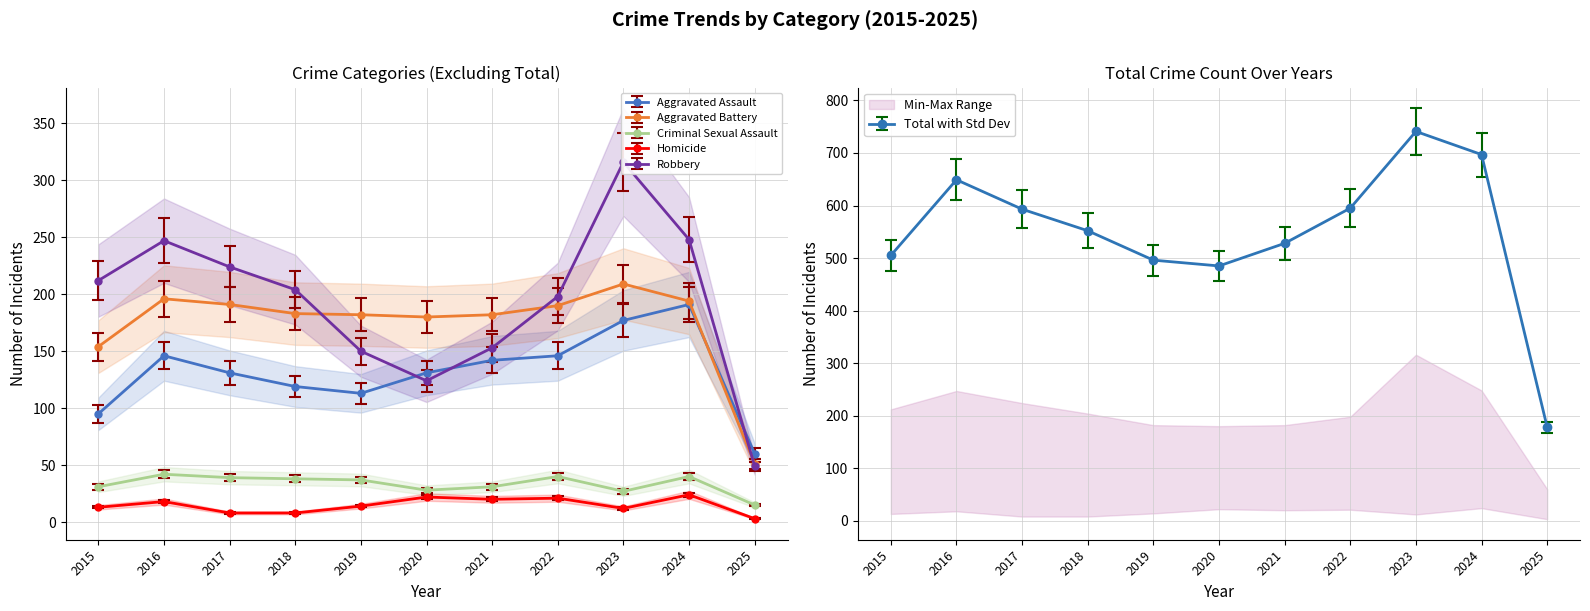

How many lines are shown in the chart?

6